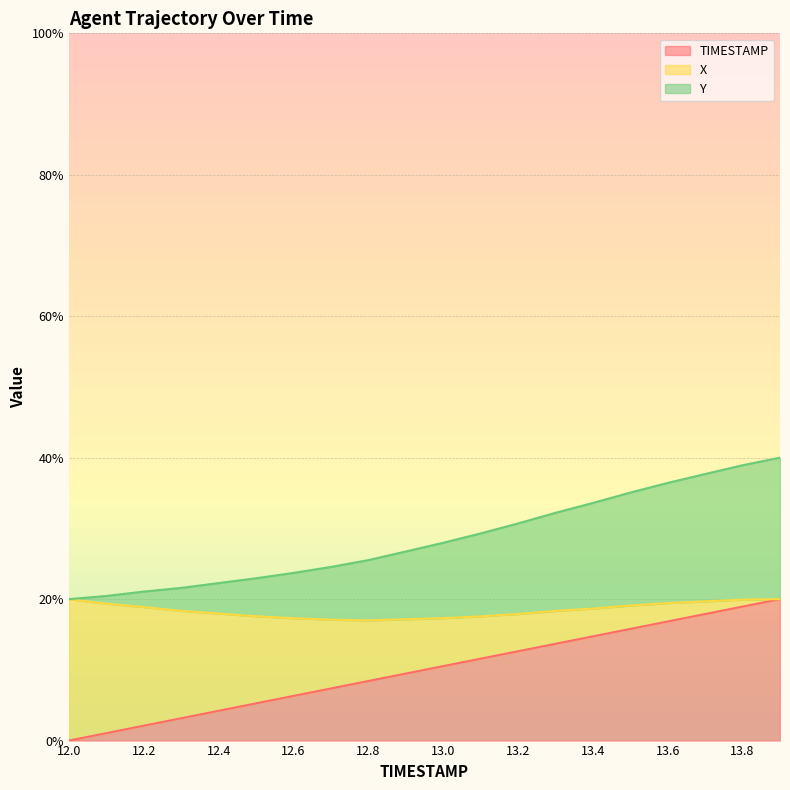

What is the sum of the Y values at 12.0 and 13.2?

50.7